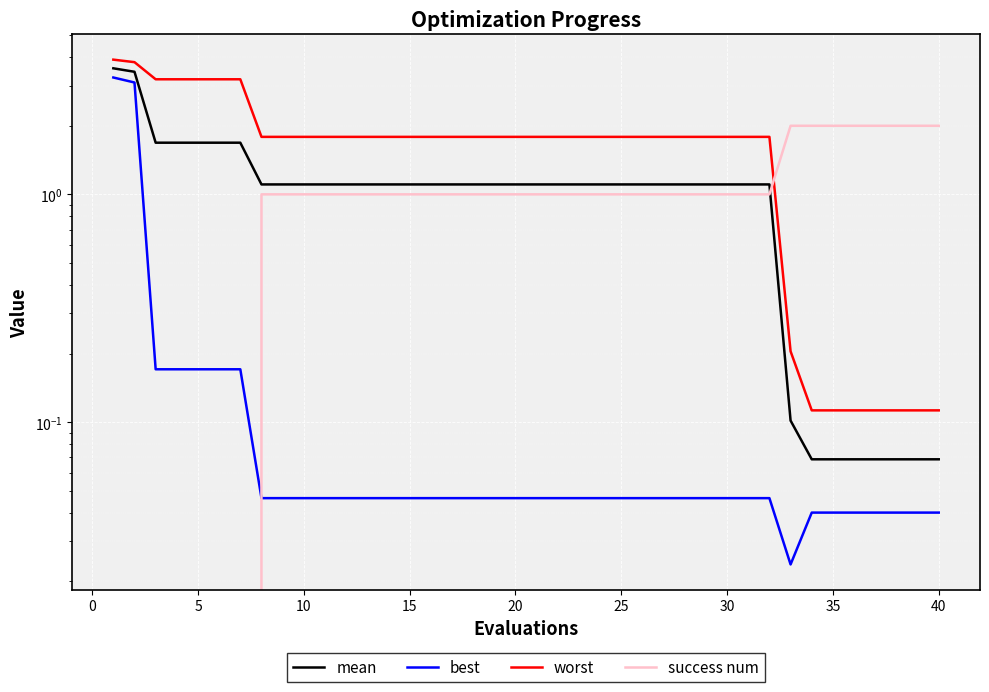

List the series in order of their peak value, lowest first.

success num, best, mean, worst